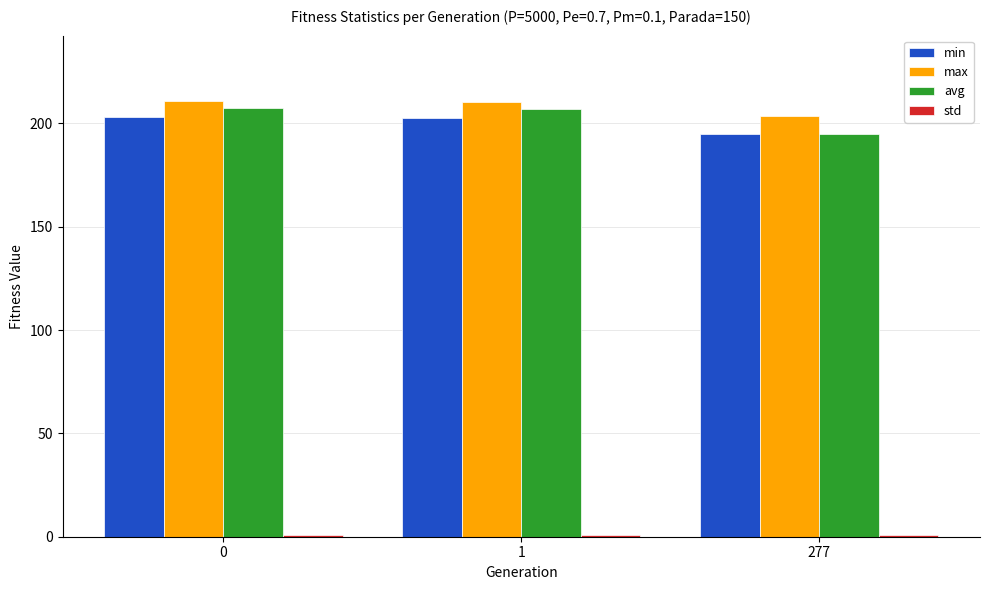

True or false: min has a value of 203.0 at 0.

True